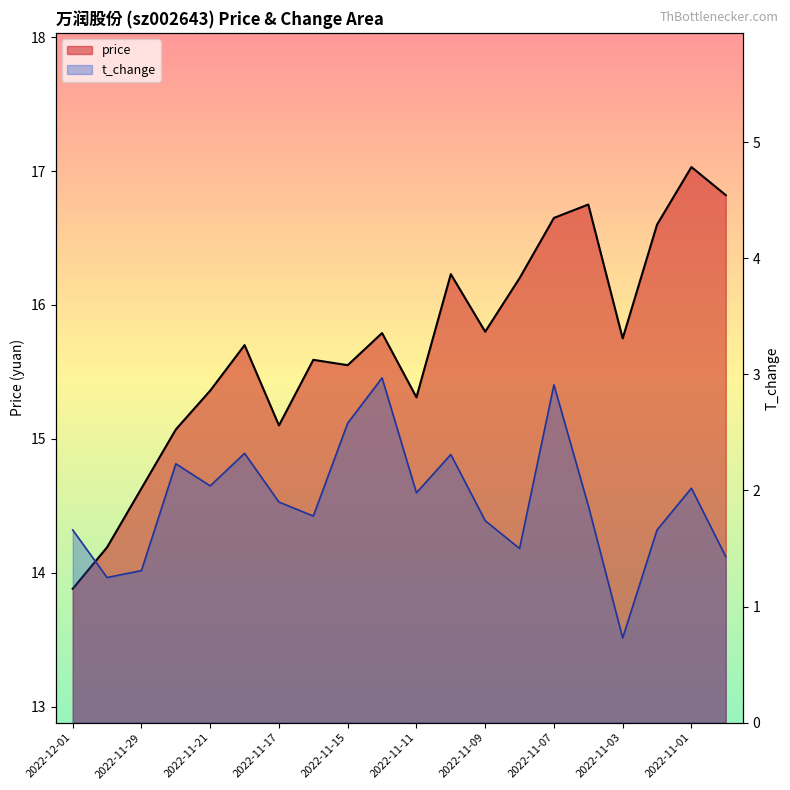

Is it true that t_change equals 0.6 at 11?

False